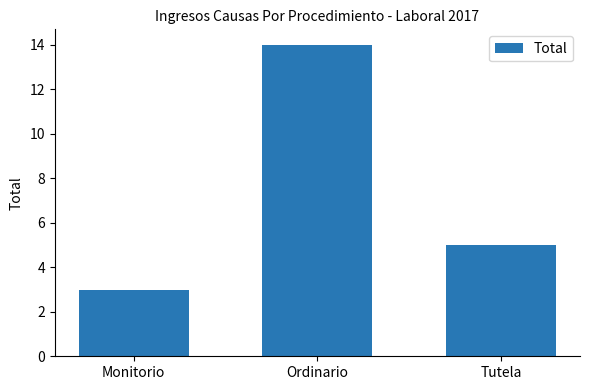

The chart shows a value of 5 at Monitorio. True or false?

False